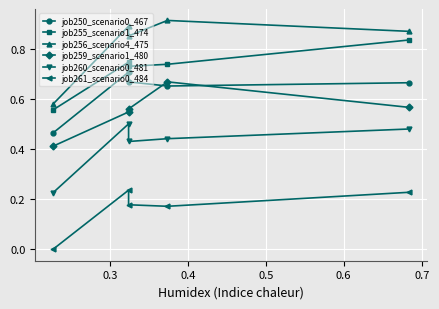

What is the spread (max minus min) of values at 0.4?

0.7